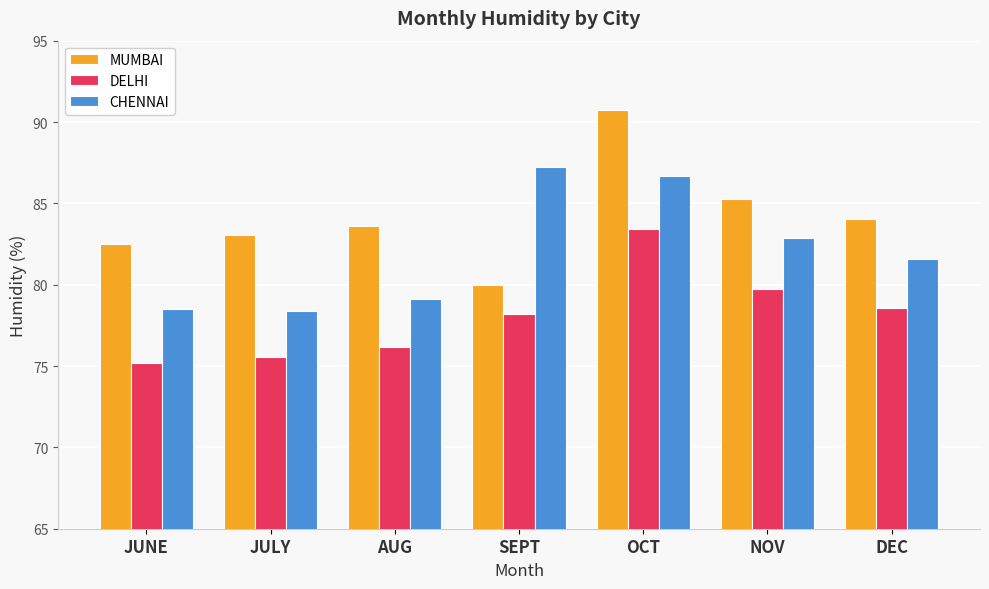

What is the value of the CHENNAI bar at the 6th from the left?

82.9